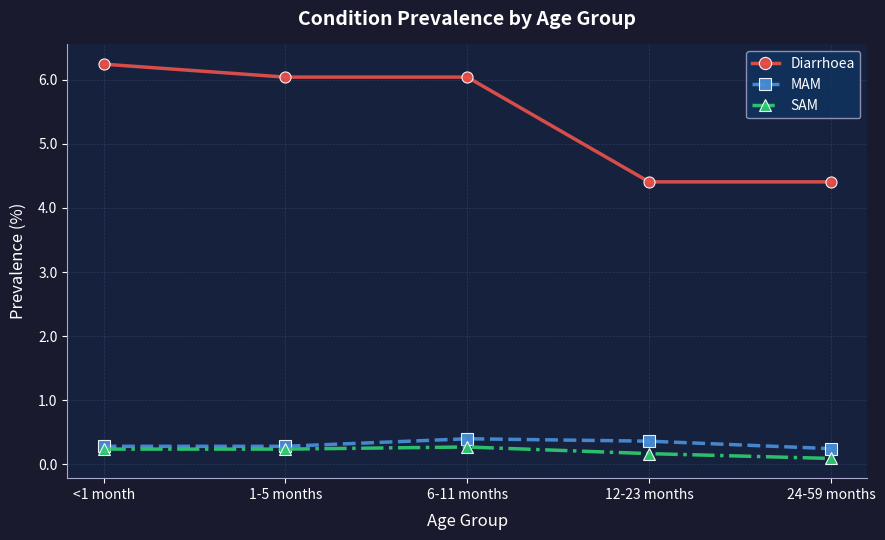

True or false: Diarrhoea has more than 1 interior local peaks.

False